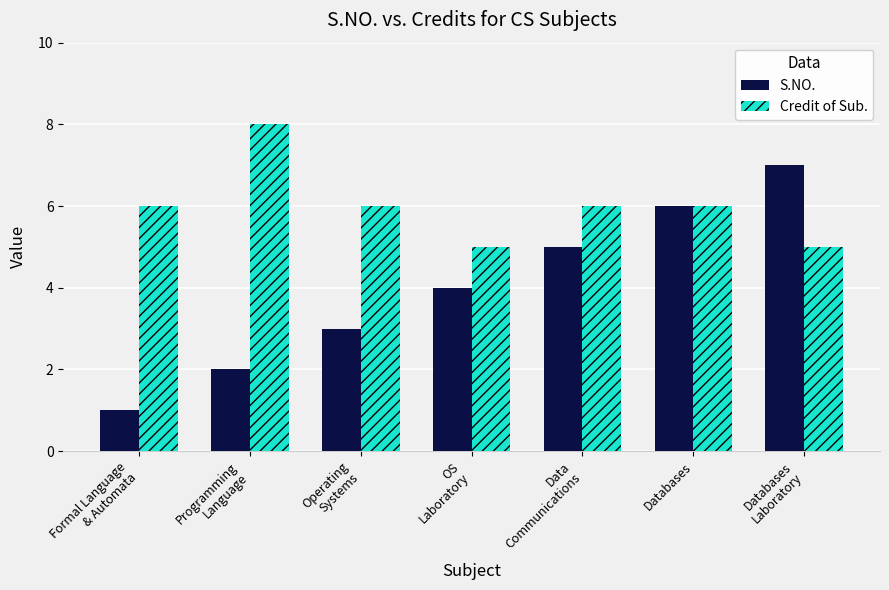

Reading left to right, extract all data points from this chart.

S.NO.: Formal Language
& Automata=1	Programming
Language=2	Operating
Systems=3	OS
Laboratory=4	Data
Communications=5	Databases=6	Databases
Laboratory=7
Credit of Sub.: Formal Language
& Automata=6	Programming
Language=8	Operating
Systems=6	OS
Laboratory=5	Data
Communications=6	Databases=6	Databases
Laboratory=5